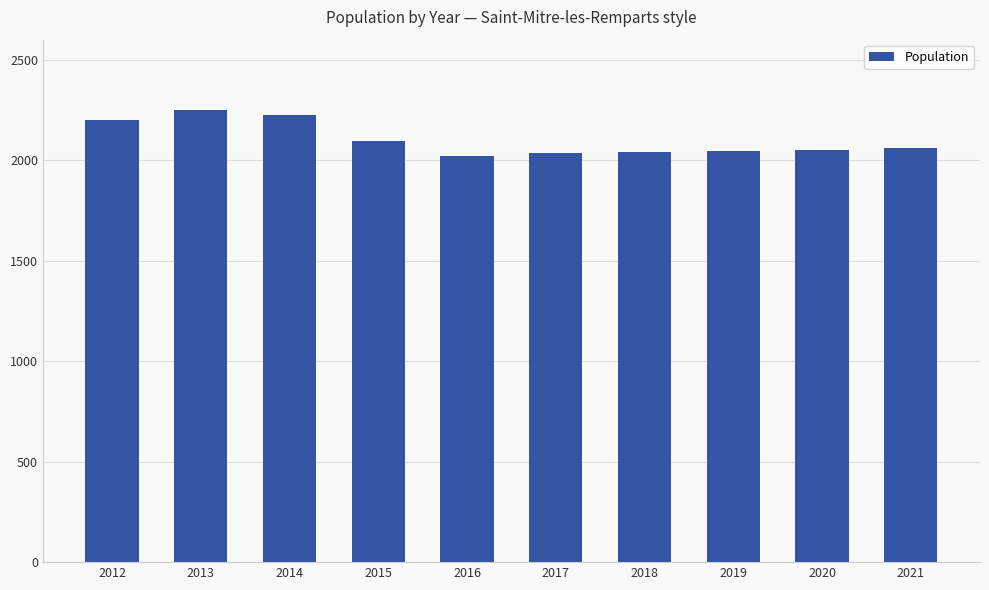

What is the change in value from 2012 to 2020?

-146